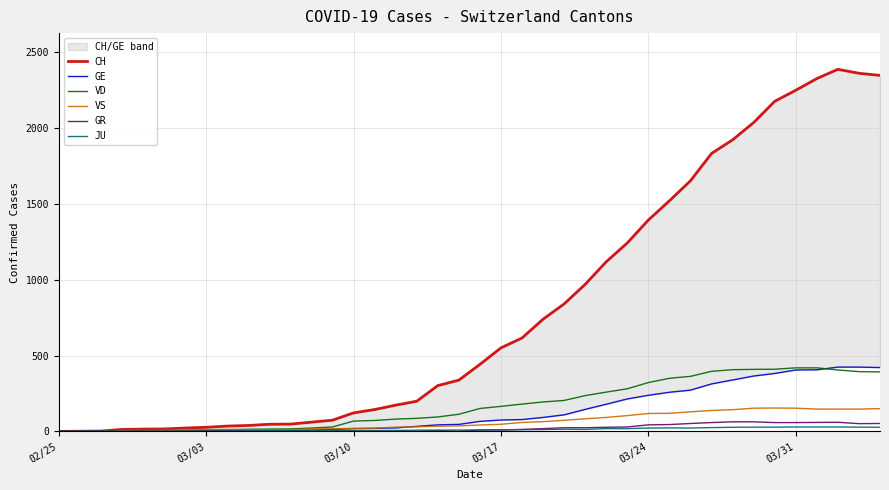

How many data points does each series have?

40